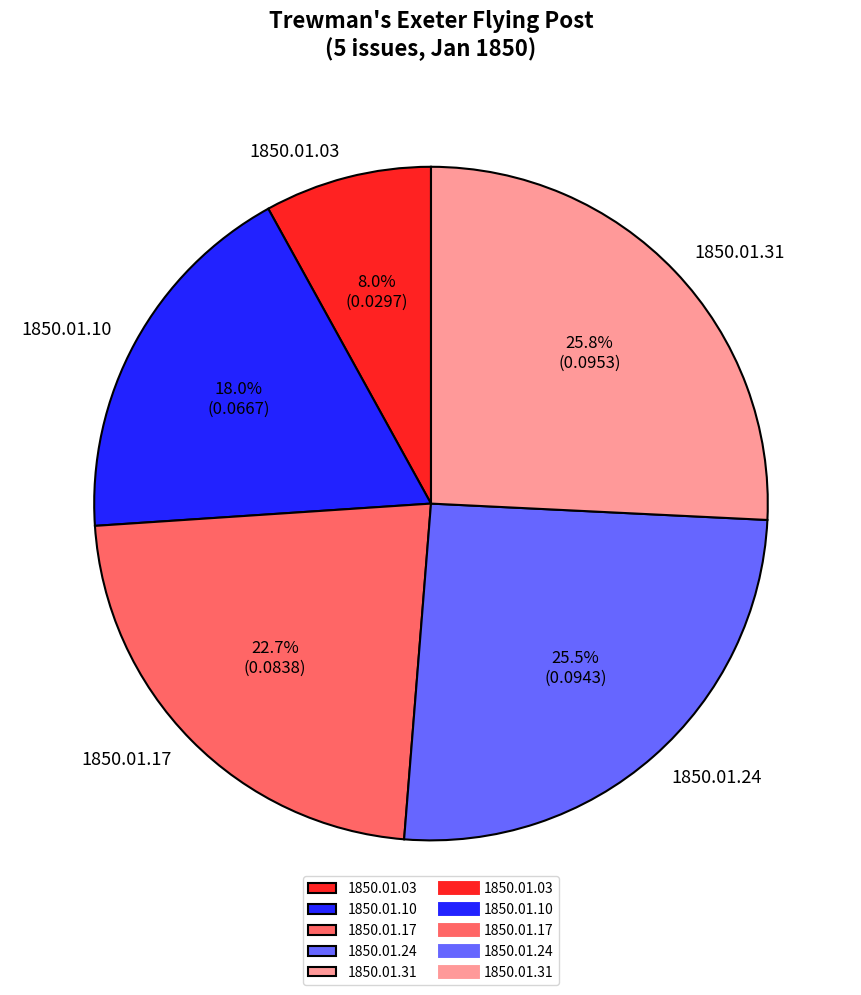

Combined, do 1850.01.31 and 1850.01.10 account for over 50%?

No